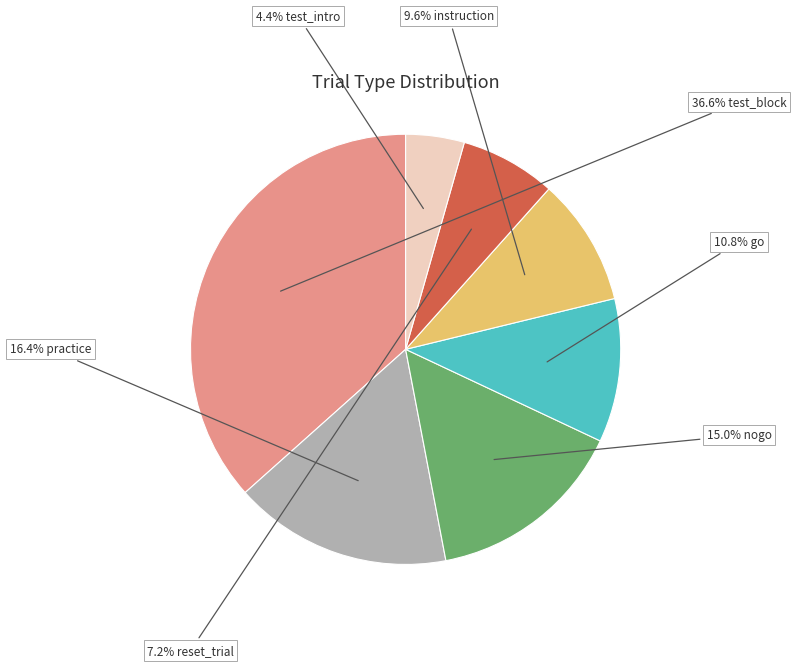

Is there a majority slice in this chart?

No